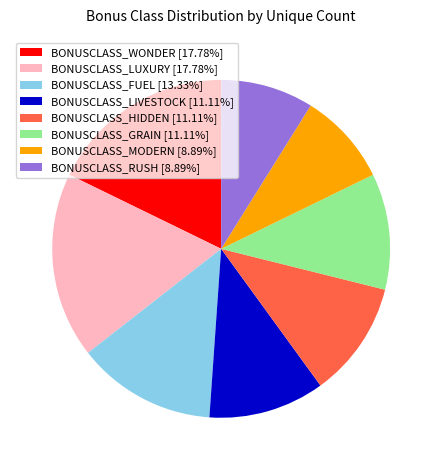

Count the number of slices in the pie.

8